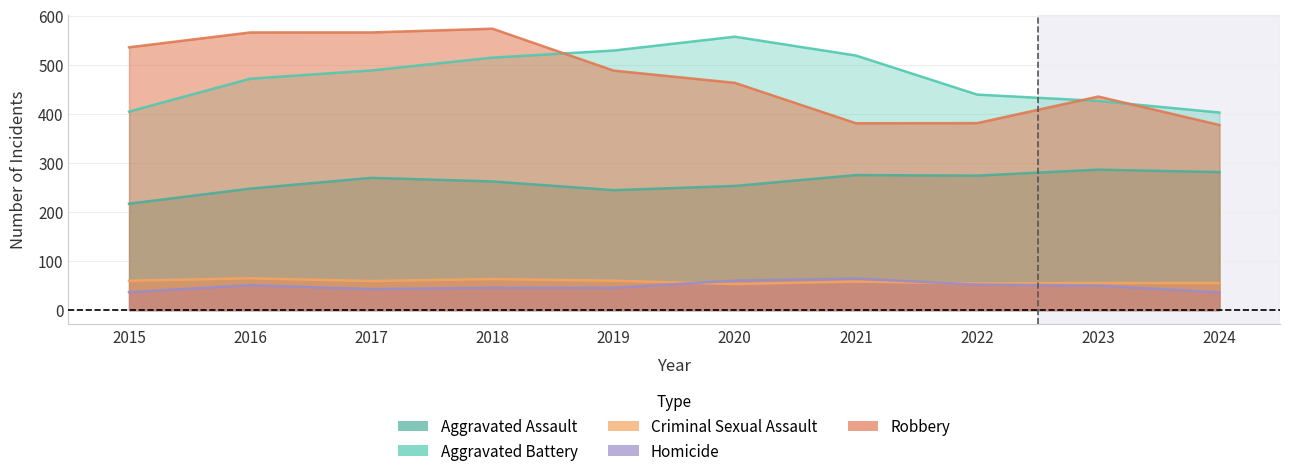

What is the difference between the Aggravated Battery values at 2016 and 2020?

83